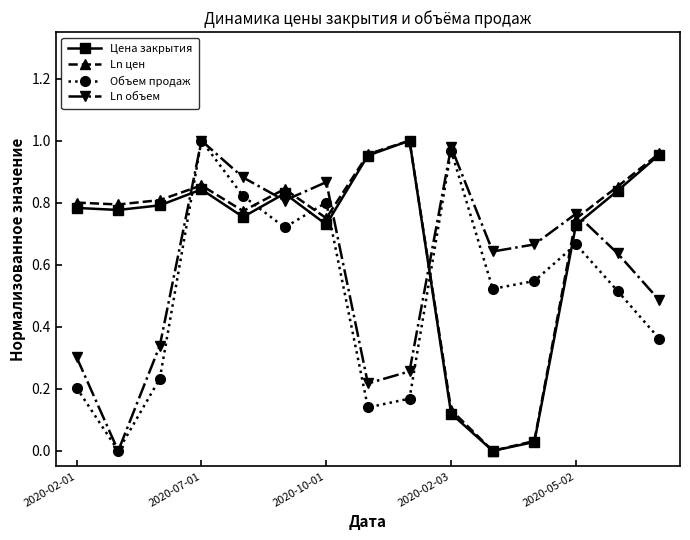

How many interior local valleys does the Объем продаж series have?

4